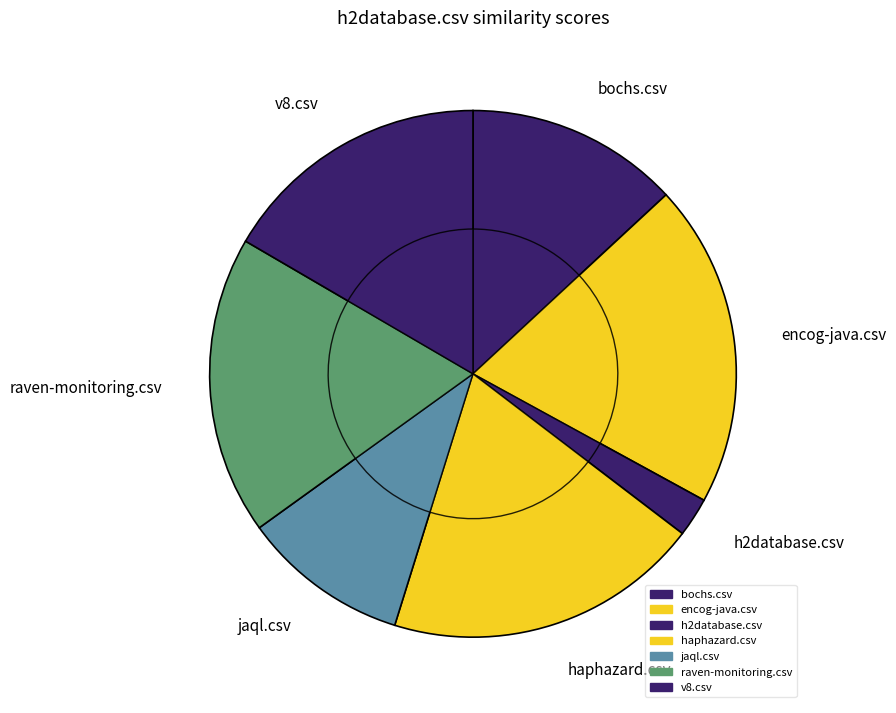

Does haphazard.csv account for over 50% of the chart?

No